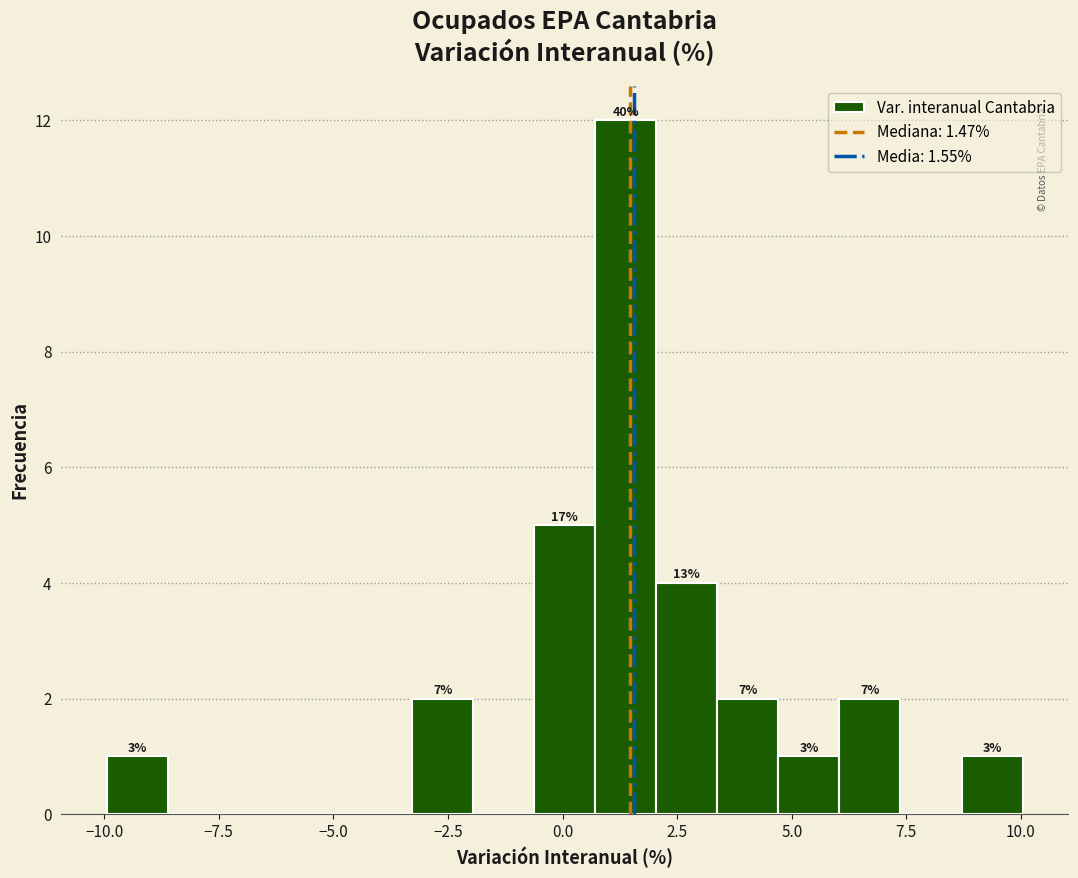

Around what value on the x-axis is the tallest bar? Give the approximate position of its centre, as read against the axis.

1.5